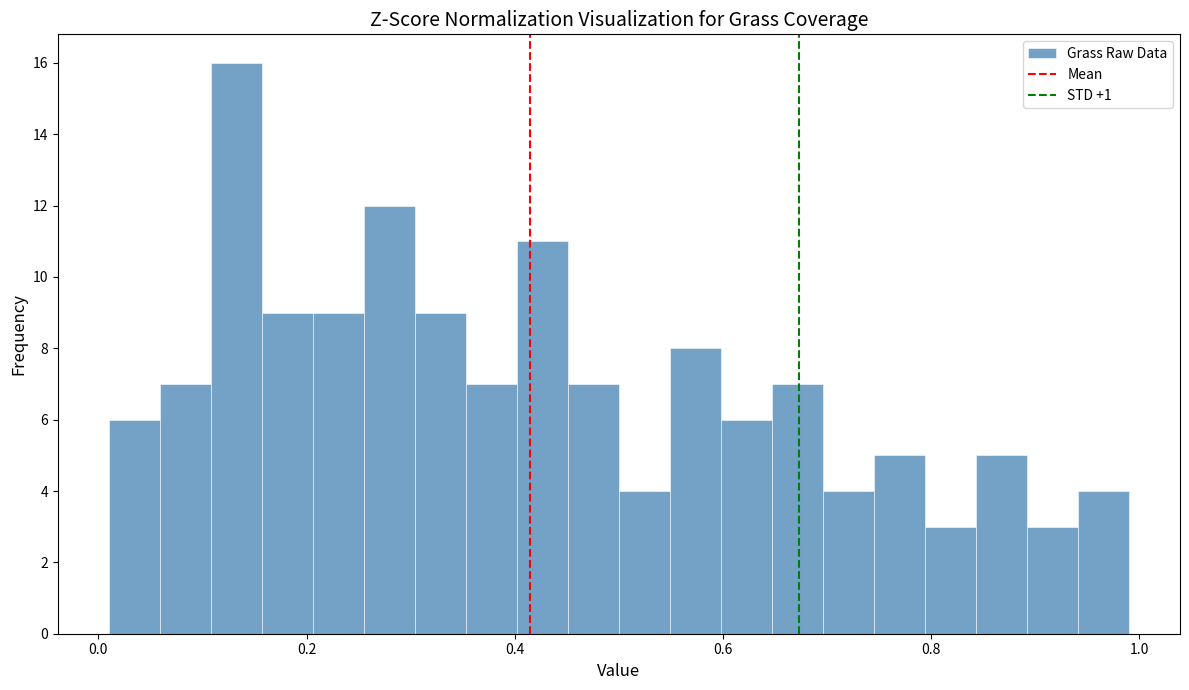

Read against the x-axis, roughly where is the centre of the tallest bar?

0.14